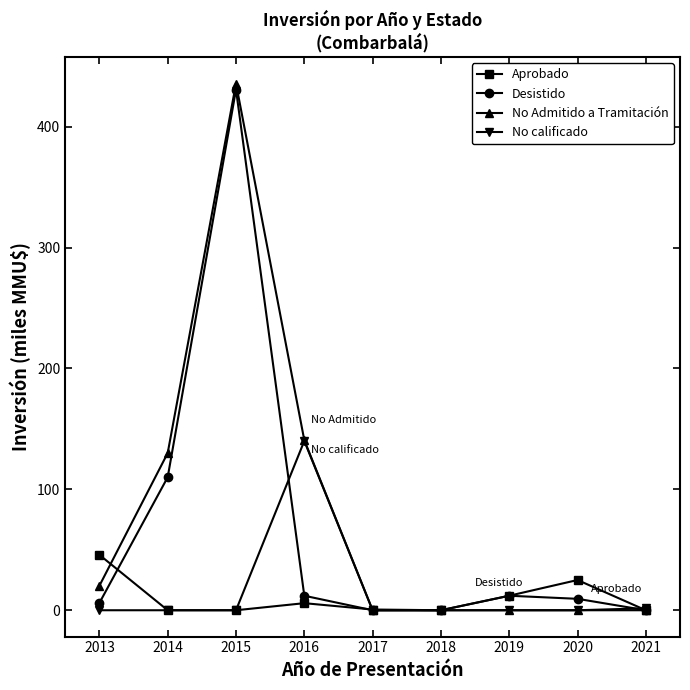

Is it true that Desistido equals 56.1 at 2013?

False